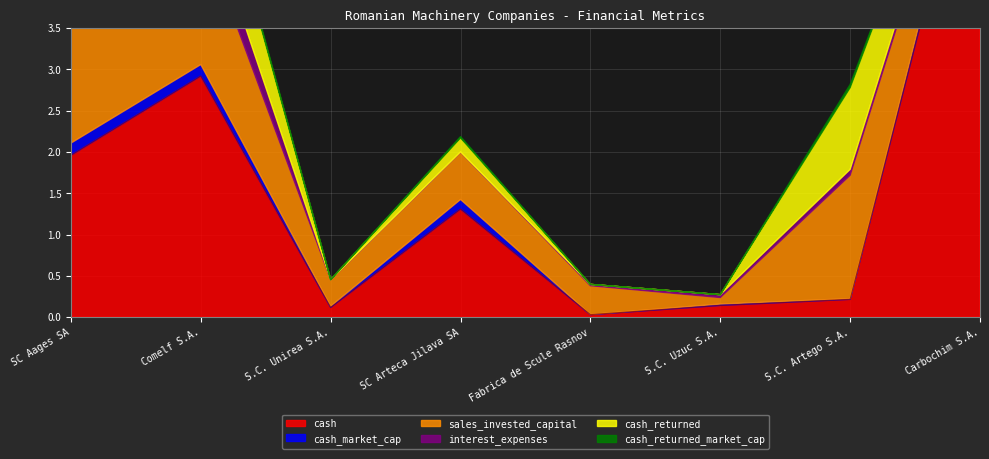

Between Comelf S.A. and Carbochim S.A., which is larger?

Carbochim S.A.